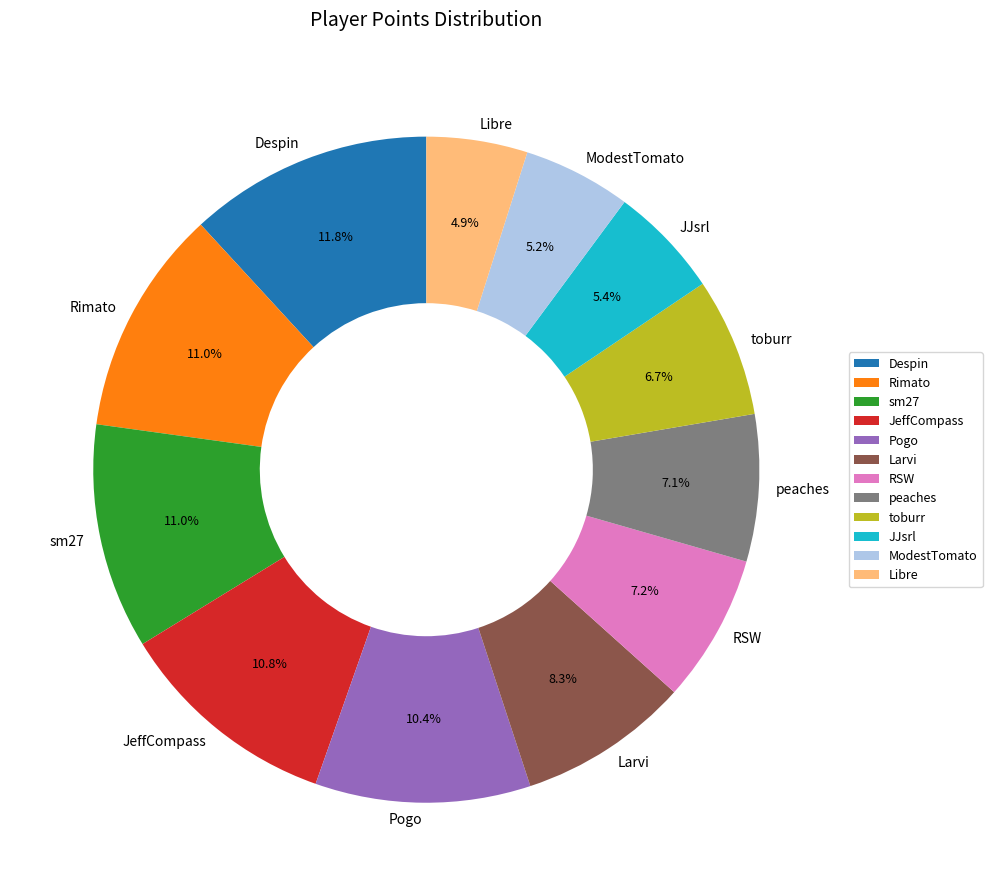

To the nearest percent, what is the combined percentage of Larvi and peaches?

15%